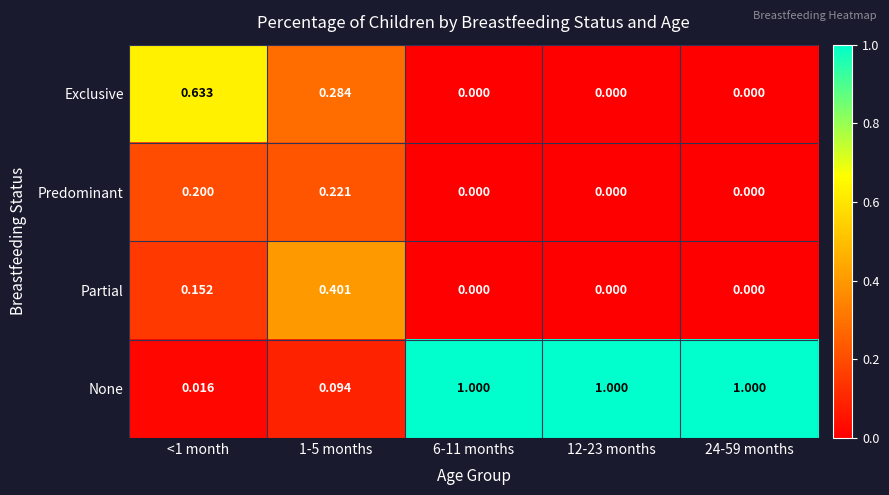

Rank the series by their maximum value, from lowest to highest.

Predominant, Partial, Exclusive, None